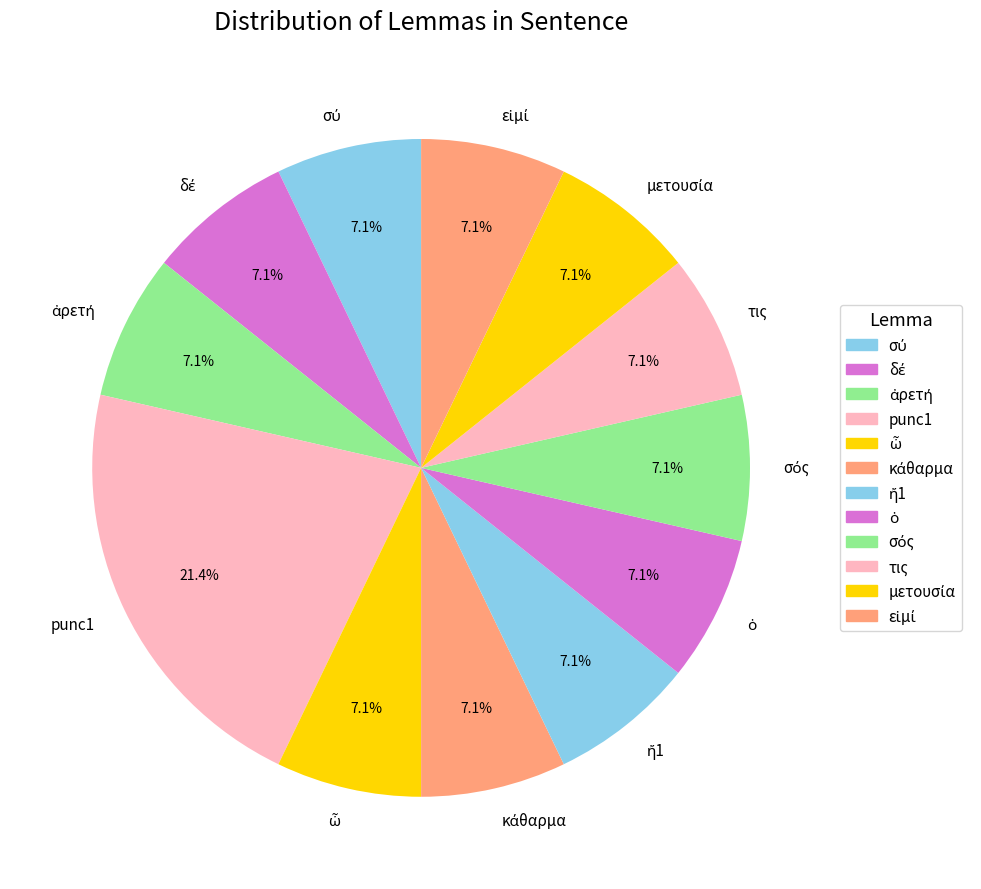

What is the largest slice in the pie chart?

punc1